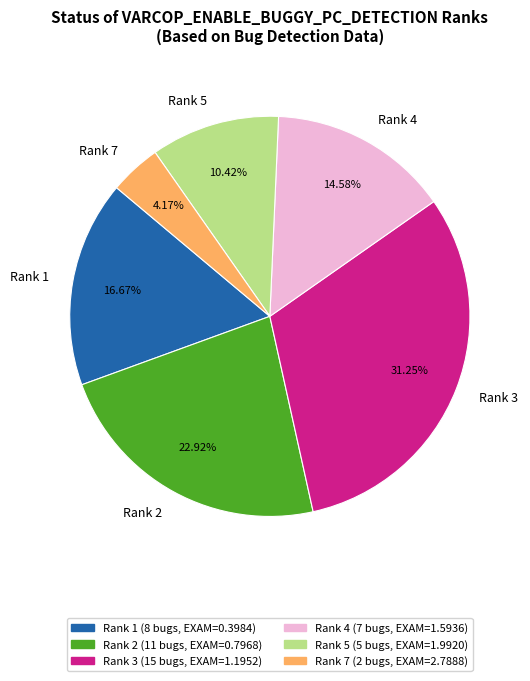

How many slices are in this pie chart?

6